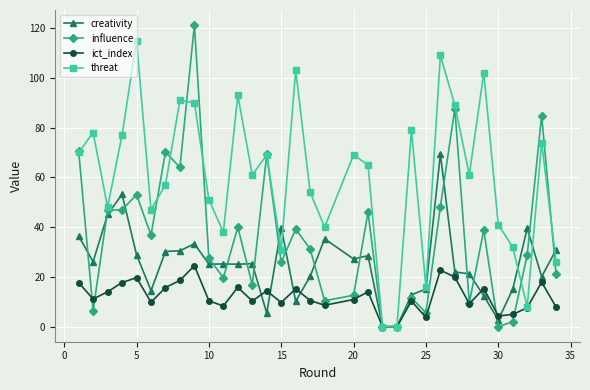

Which series has the largest total across all categories?

threat